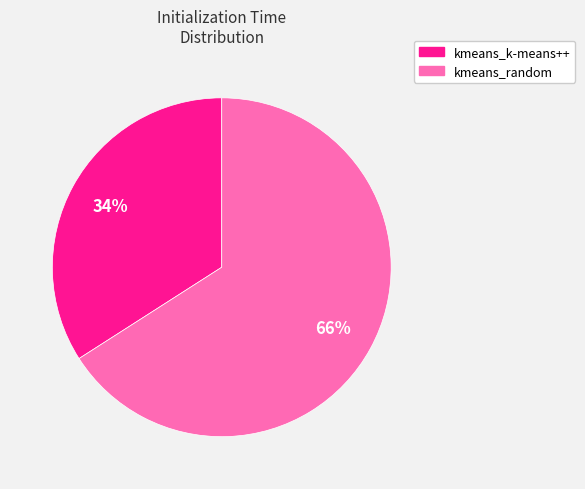

To the nearest percent, what percentage of the pie is kmeans_k-means++?

34%